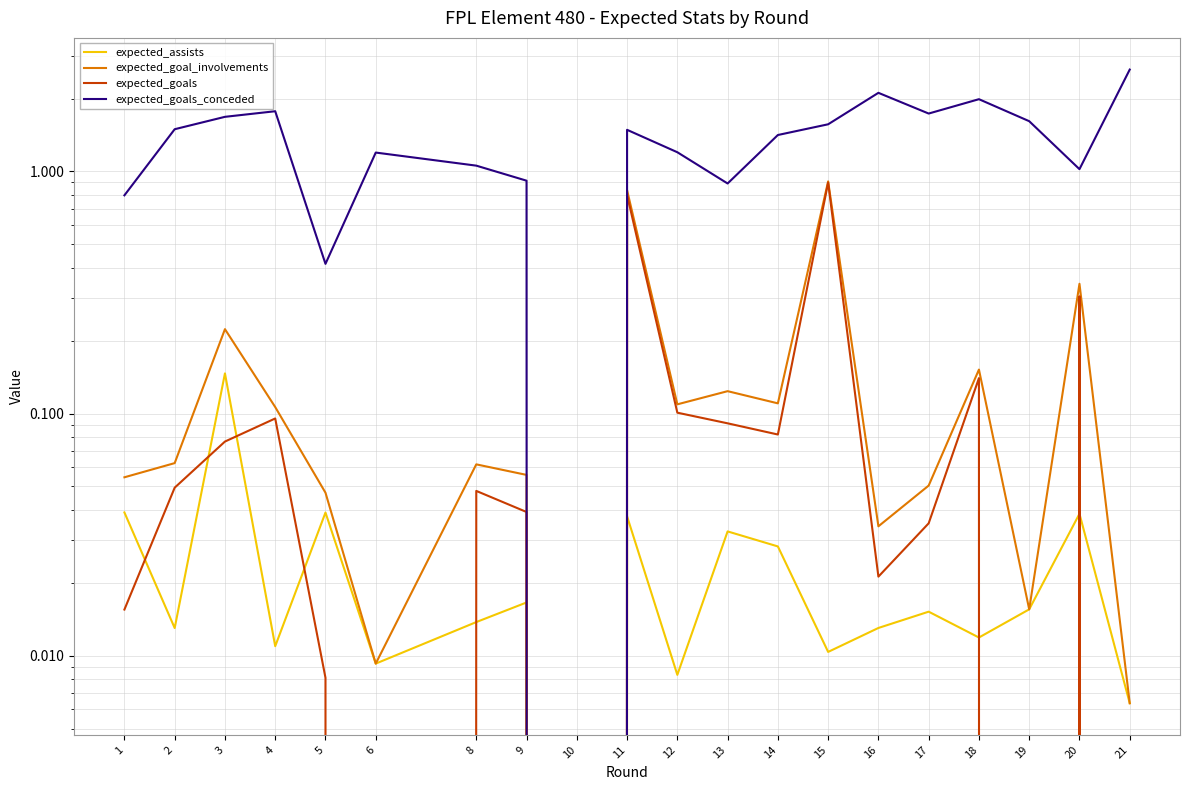

Which label corresponds to the smallest value in the chart?

10